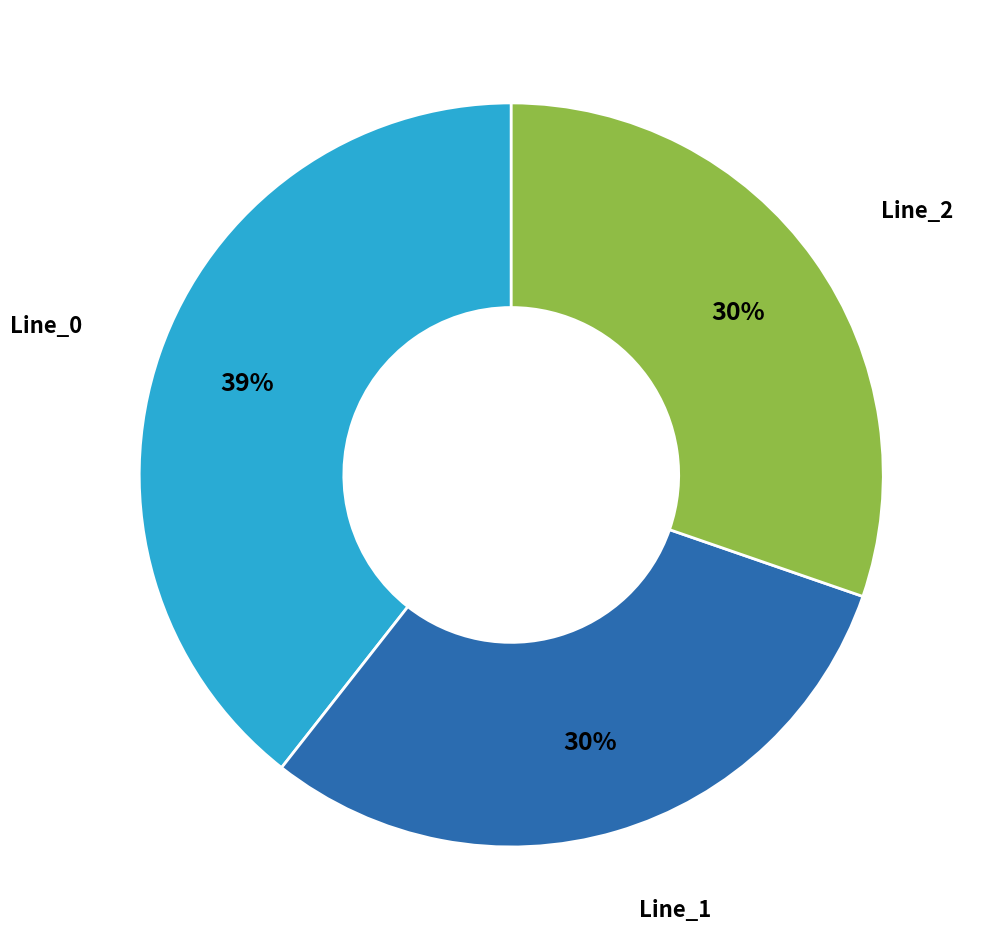

To the nearest percent, what is the average slice percentage?

33%